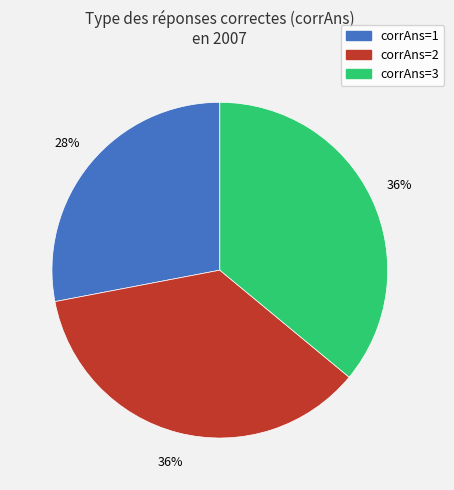

To the nearest percent, what percentage of the pie is corrAns=2?

36%